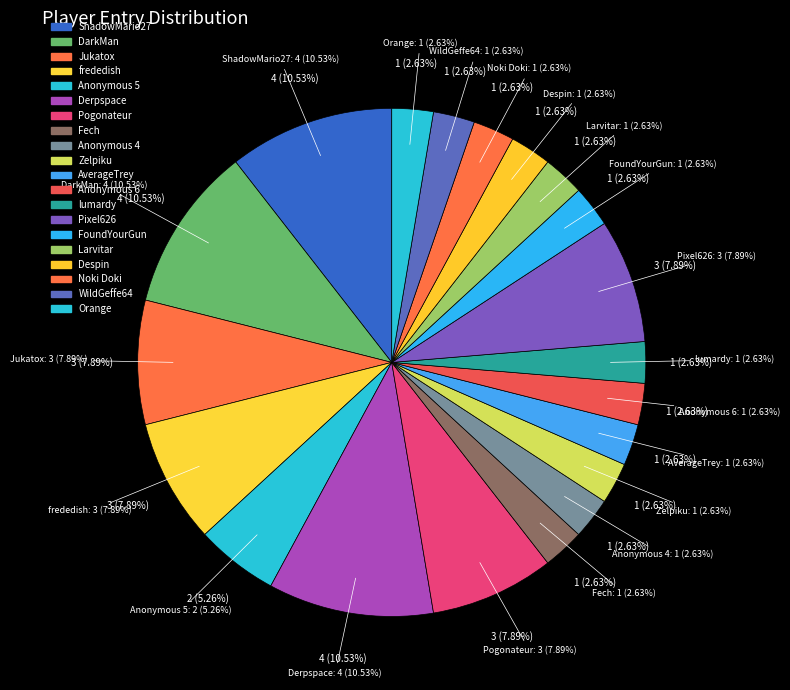

The Jukatox slice represents 8% of the pie. True or false?

True